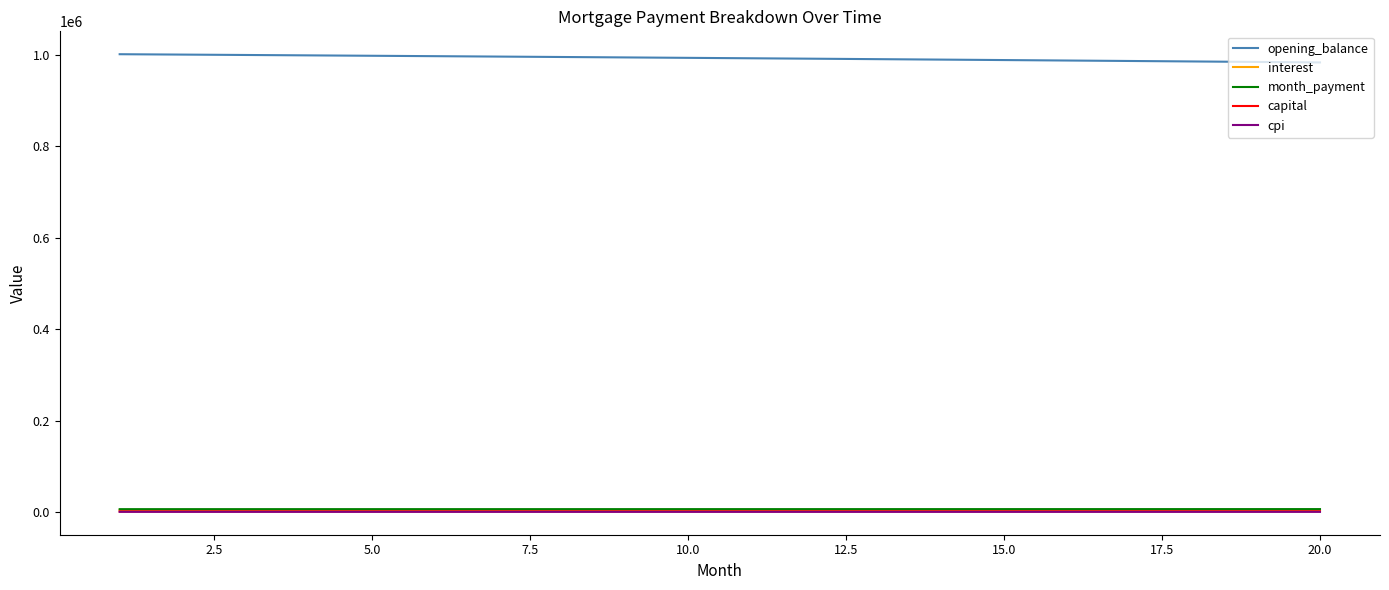

True or false: cpi and opening_balance cross at least once.

False